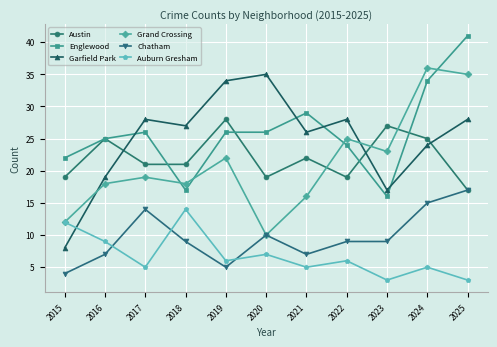

At which label does Auburn Gresham first exceed 6?

2015